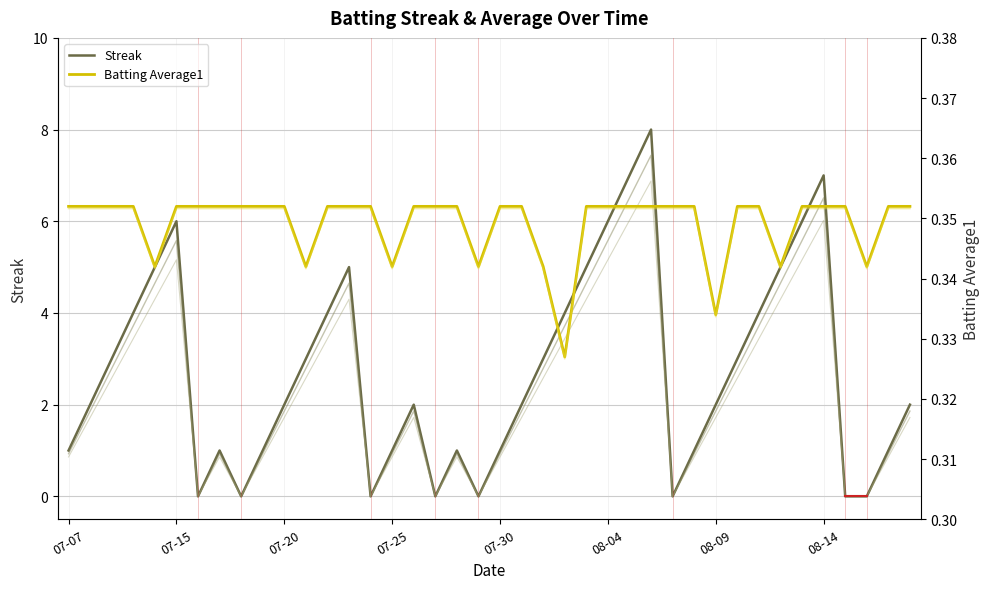

After their last crossing, which series has the higher values: Streak or Batting Average1?

Streak